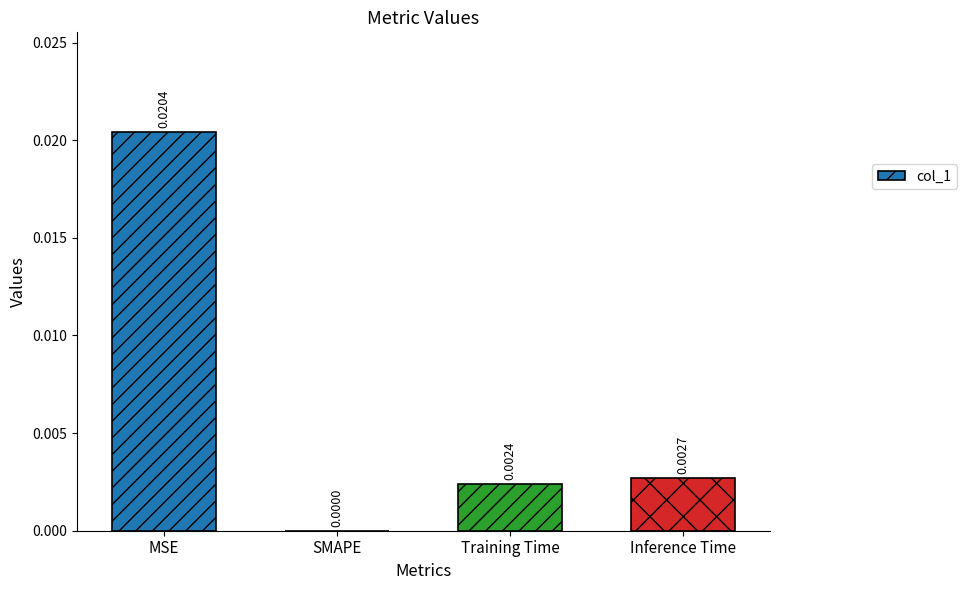

At which category does the chart reach its peak across all series?

MSE